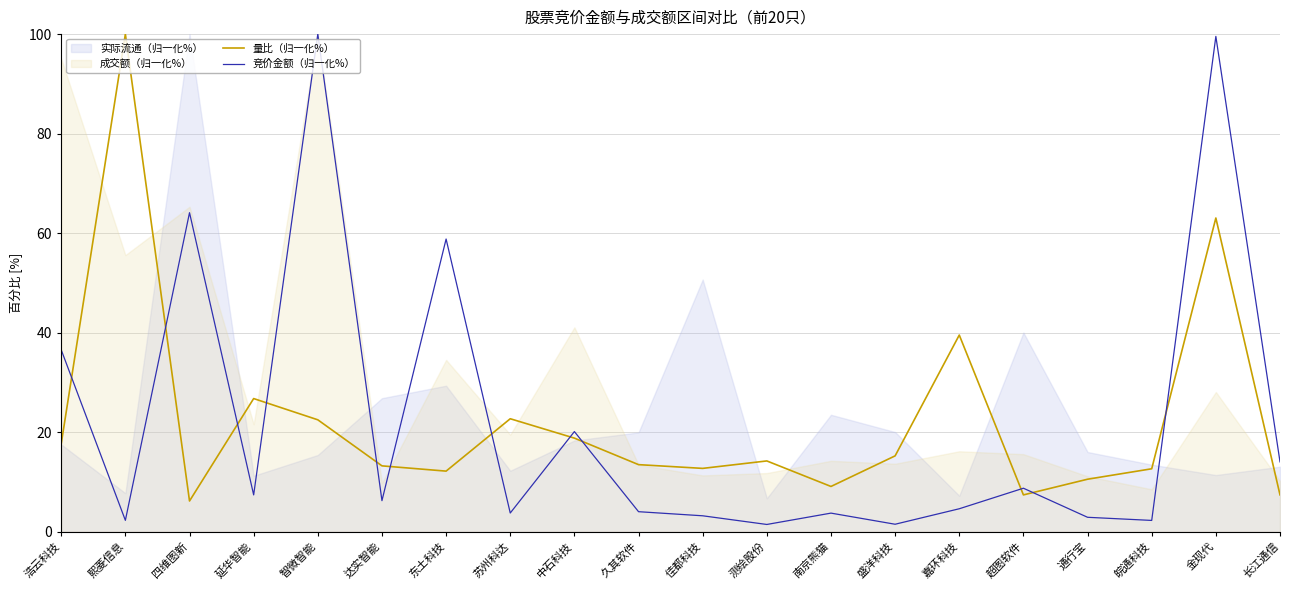

What is the greatest value displayed?

100.0